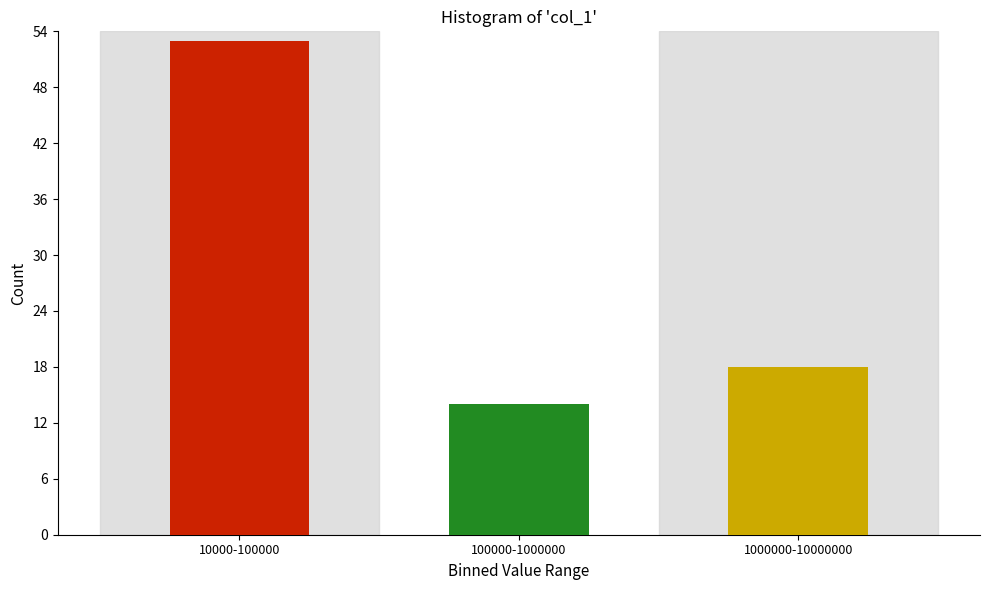

Reading left to right, extract all data points from this chart.

10000-100000=53	100000-1000000=14	1000000-10000000=18